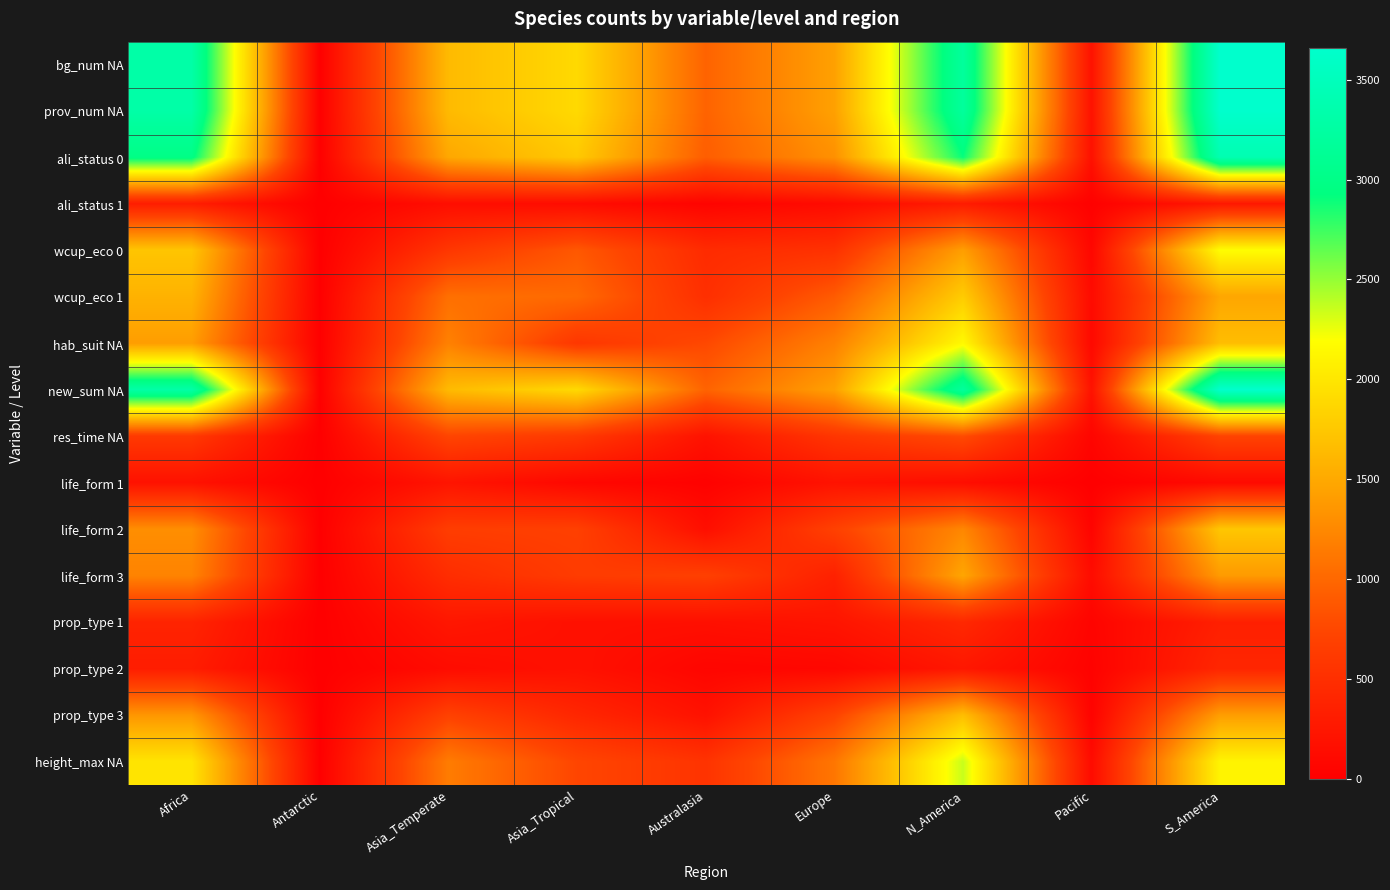

At how many categories does at least one series exceed 2675?

3